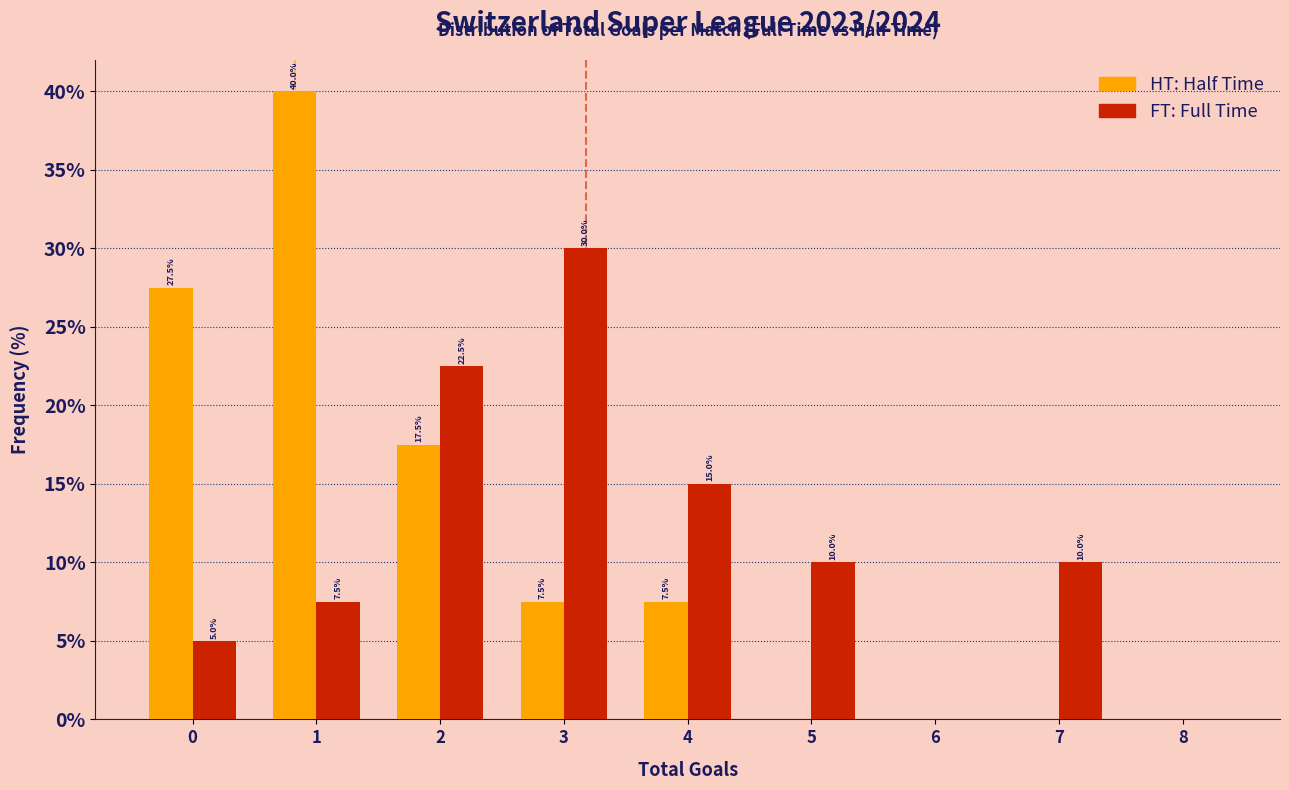

What is the total value across all series at 7?

10.0